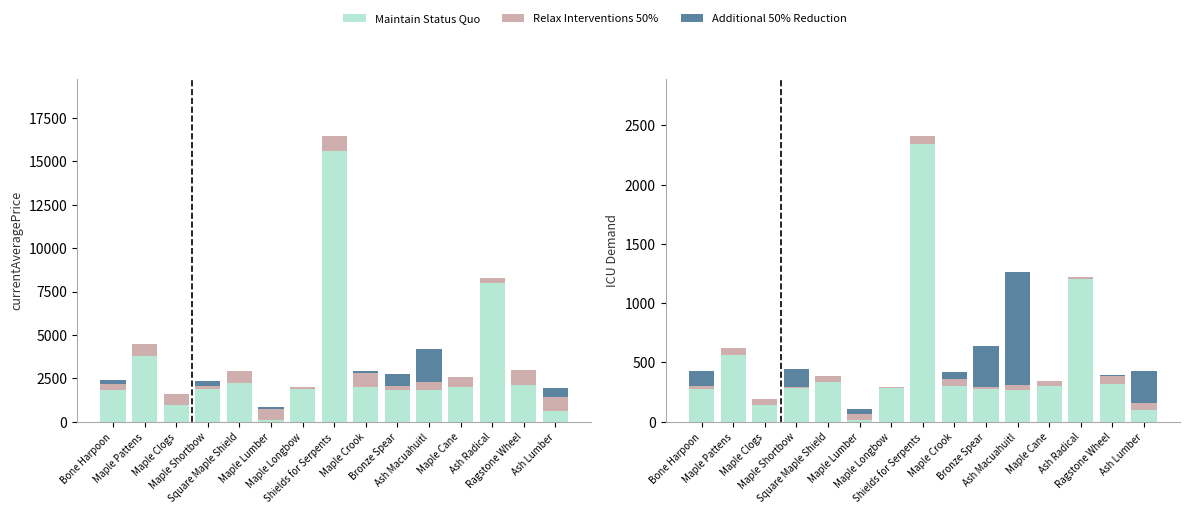

What is the difference between the highest and lowest values at Ash Radical?

1200.0